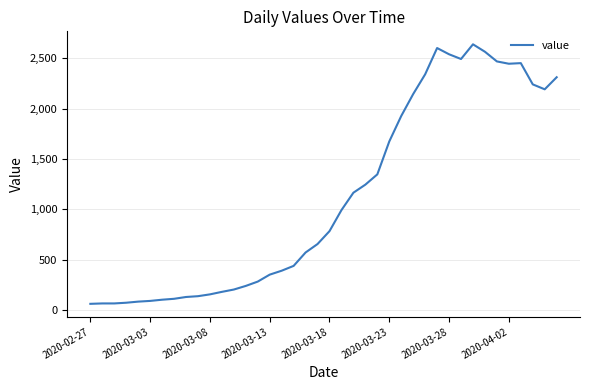

What is the maximum value shown in the chart?

2639